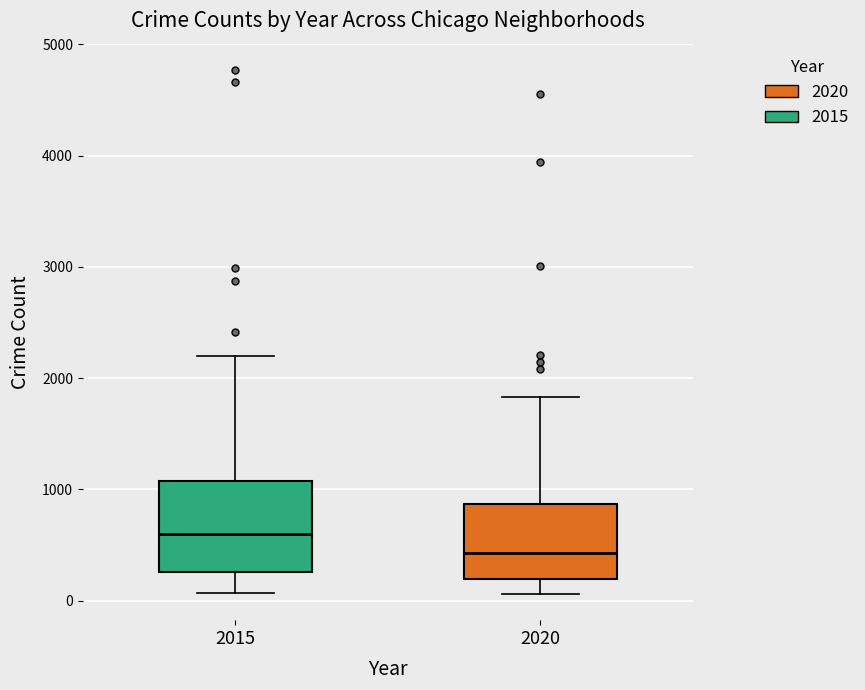

Which box is the tallest, from its lower edge to its upper edge?

2015